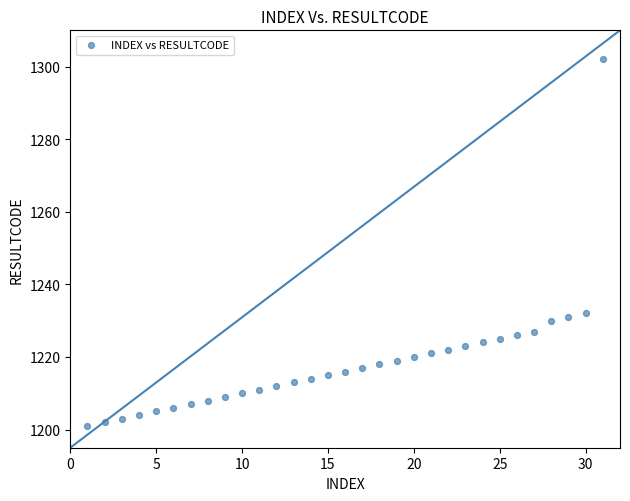

What is the range of X values (max minus min)?

30